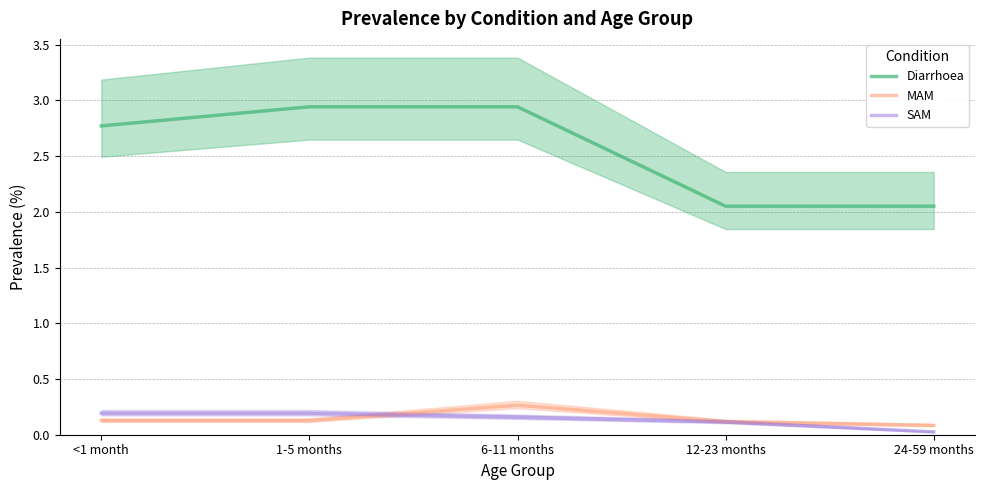

Rank the series at 24-59 months from lowest to highest value.

SAM, MAM, Diarrhoea